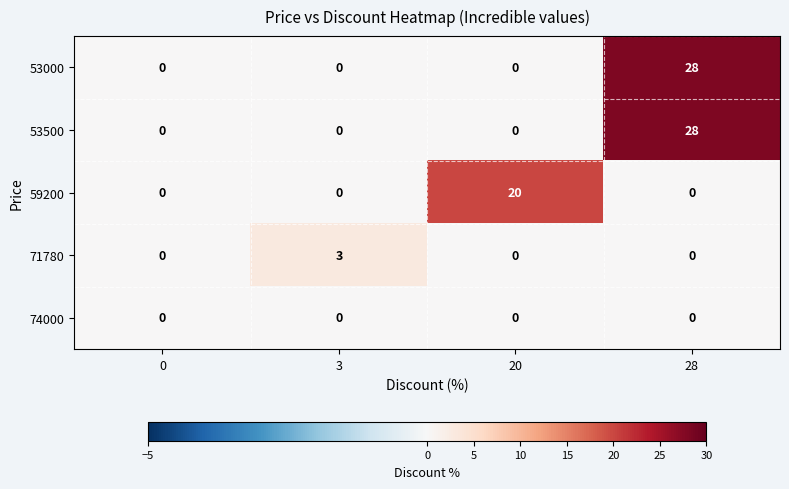

Reading left to right, transcribe all the data shown in this chart.

53000: 0=0	3=0	20=0	28=28
53500: 0=0	3=0	20=0	28=28
59200: 0=0	3=0	20=20	28=0
71780: 0=0	3=3	20=0	28=0
74000: 0=0	3=0	20=0	28=0